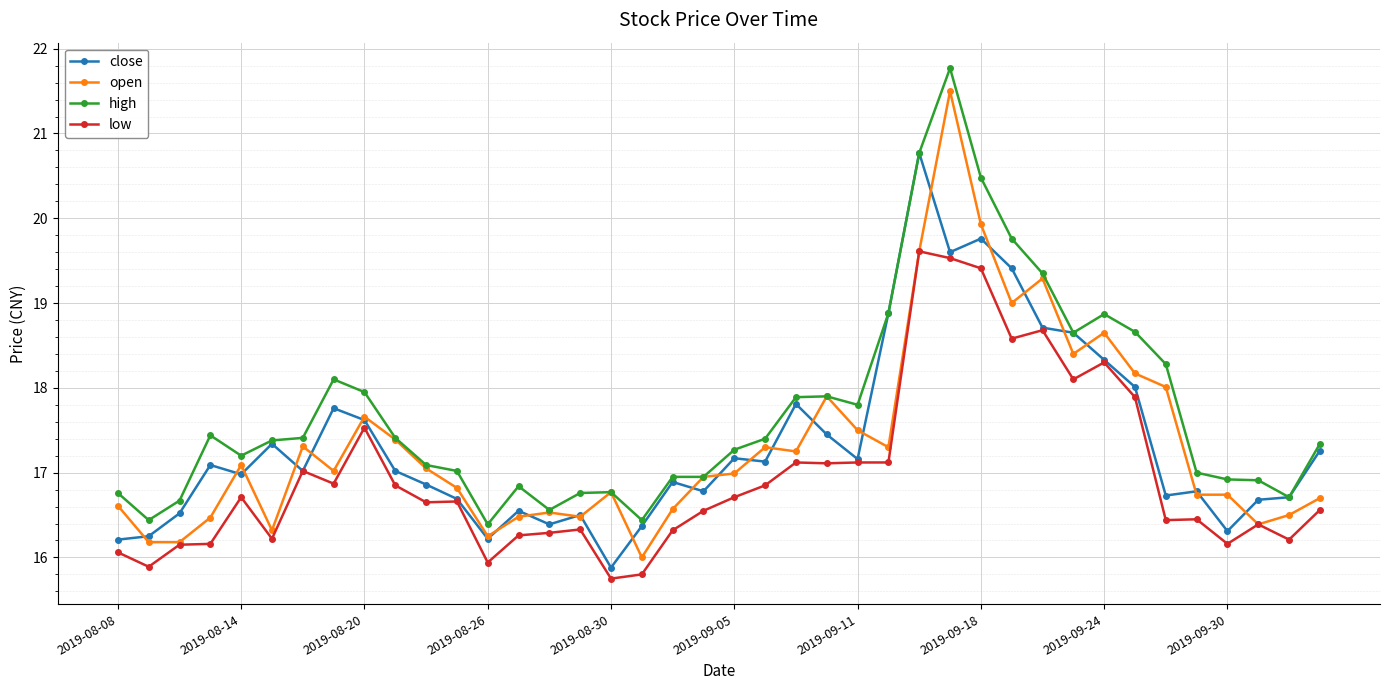

What is the value of the open point at the 25th from the left?

17.5